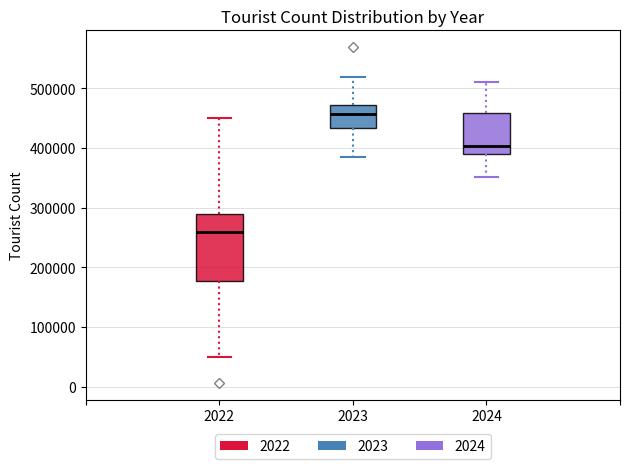

Comparing the boxes themselves (not the whiskers), which one is the tallest?

2022